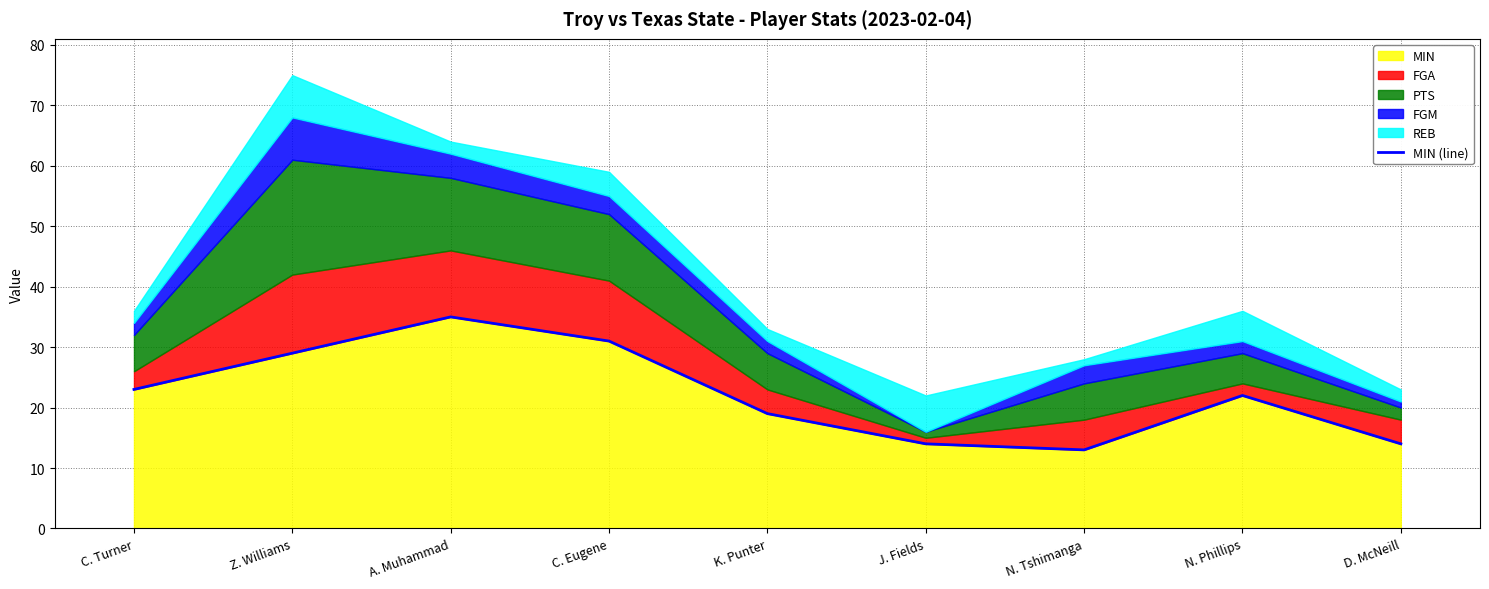

Read the value at Z. Williams.

29